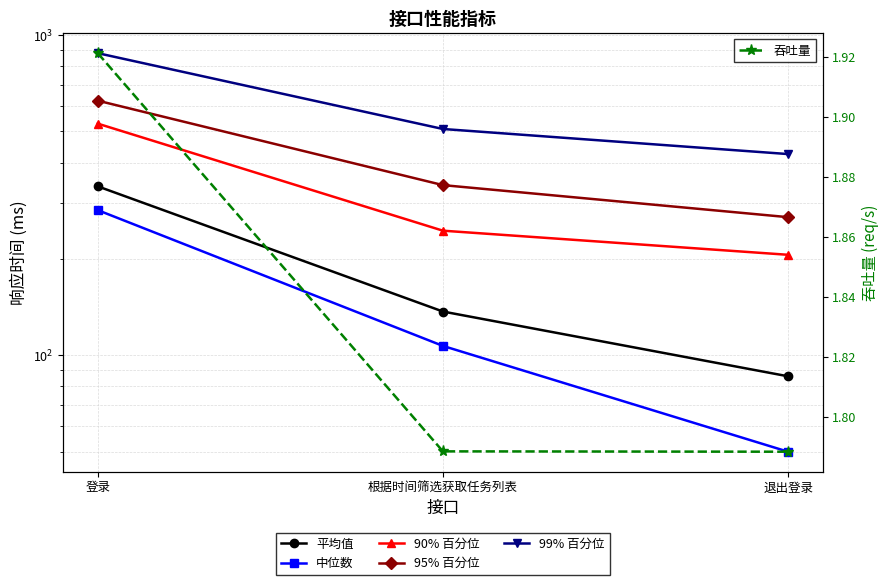

What is the difference between the maximum and minimum values in the 中位数 series?

234.0